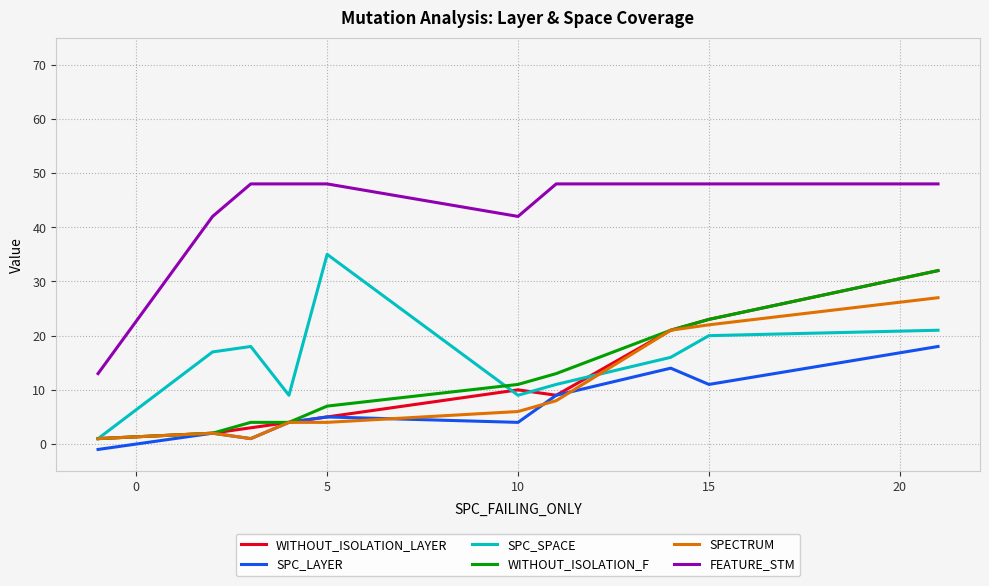

Reading left to right, transcribe all the data shown in this chart.

WITHOUT_ISOLATION_LAYER: 1	2	3	4	5	10	9	21	23	32
SPC_LAYER: -1	2	1	4	5	4	9	14	11	18
SPC_SPACE: 1	17	18	9	35	9	11	16	20	21
WITHOUT_ISOLATION_F: 1	2	4	4	7	11	13	21	23	32
SPECTRUM: 1	2	1	4	4	6	8	21	22	27
FEATURE_STM: 13	42	48	48	48	42	48	48	48	48